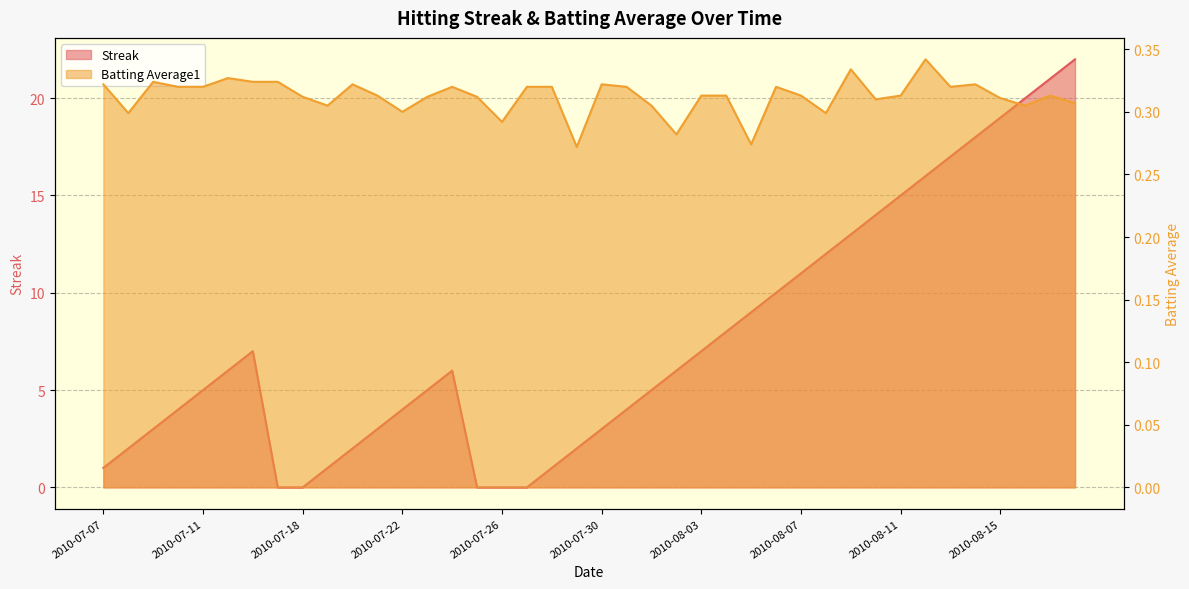

What position from the right is 2010-08-10?

9